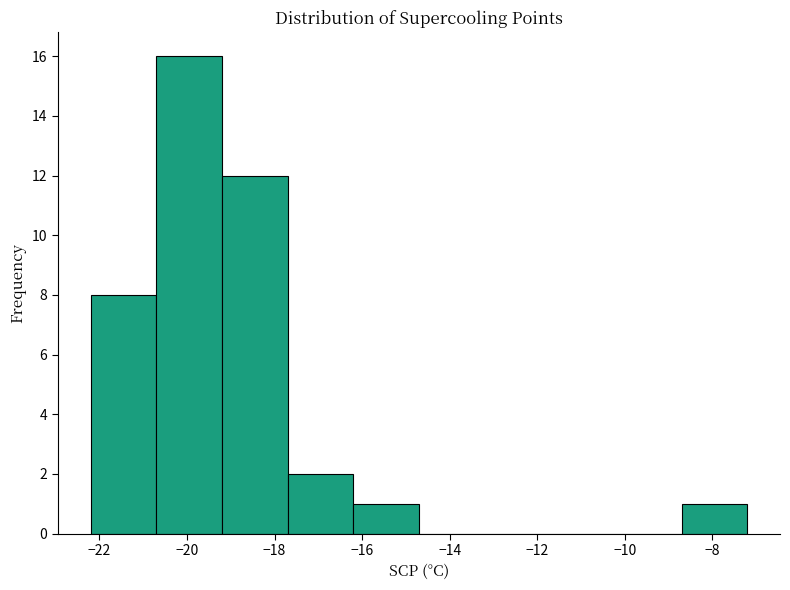

What is the height of the bar covering -22.2 to -20.7 on the x-axis? Neither the bar edges nor the heights are printed on the chart, so give them approximately, as read against the axes.

8